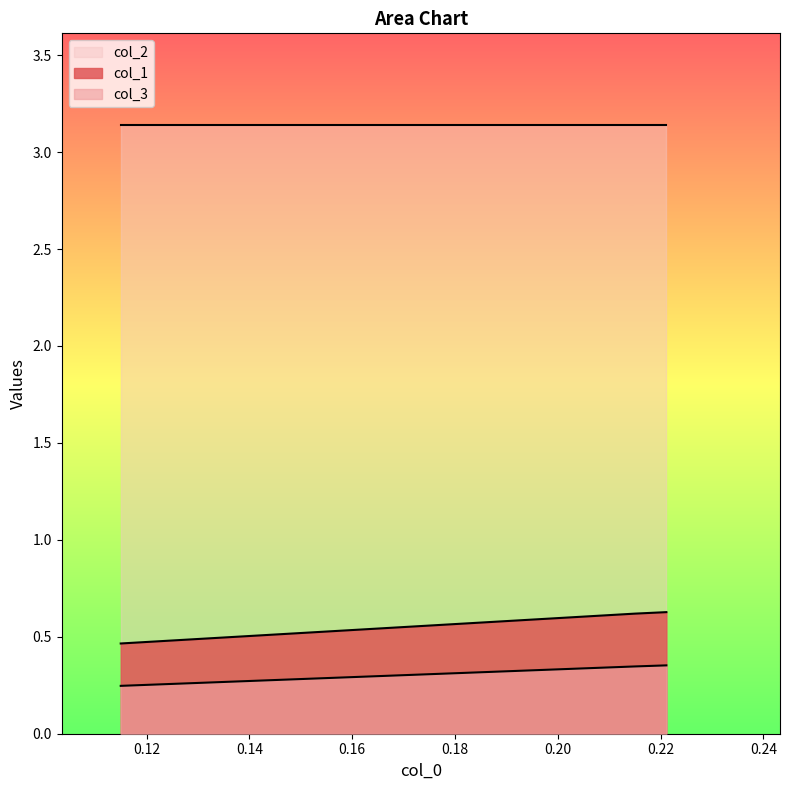

Which series has the widest spread of values?

col_1